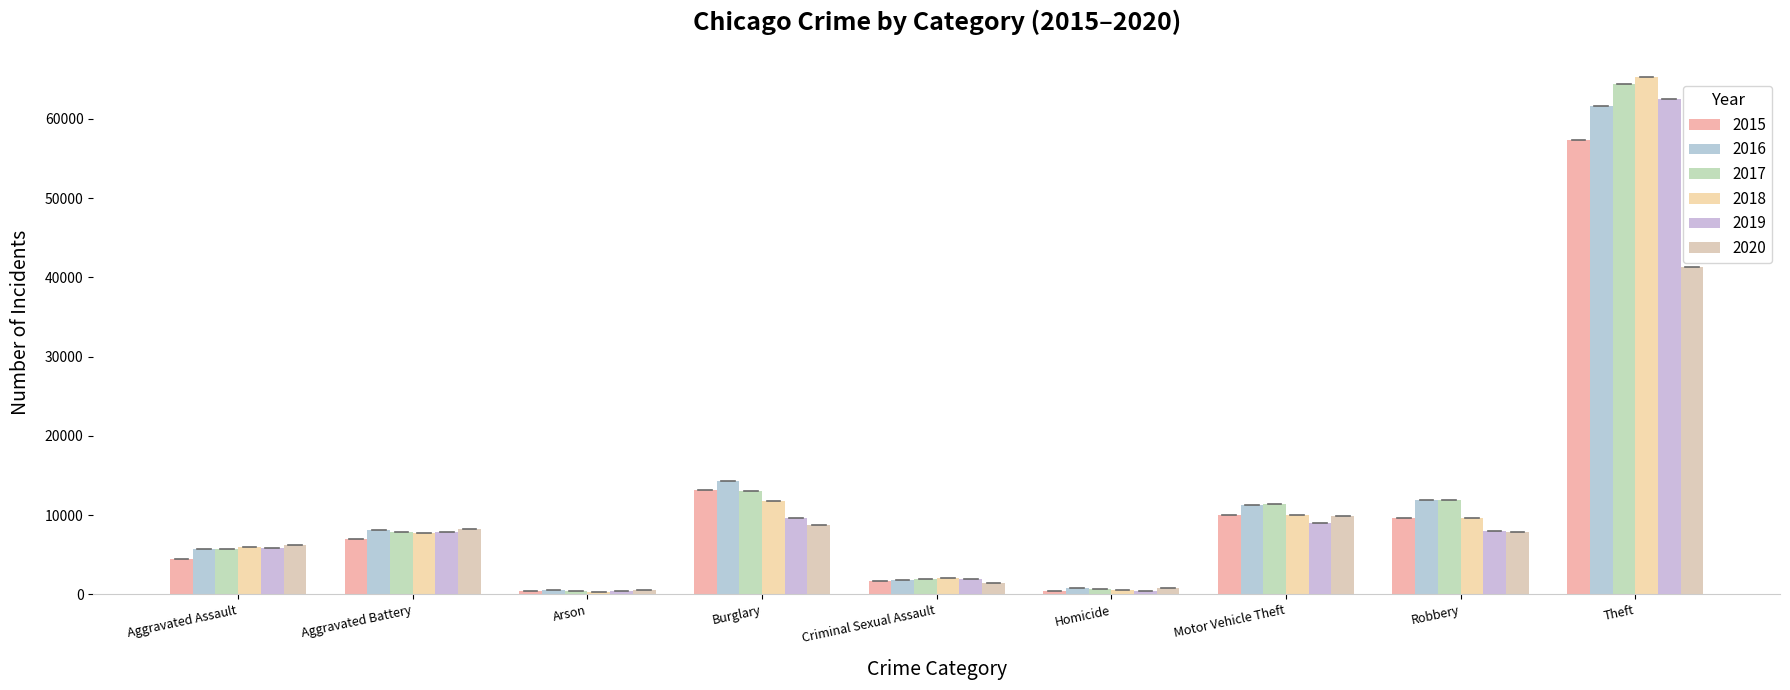

Reading left to right, extract all data points from this chart.

2015: 4480	7019	448	13184	1705	496	10068	9638	57351
2016: 5713	8086	515	14289	1854	786	11285	11960	61623
2017: 5793	7845	444	13001	1979	672	11380	11880	64386
2018: 6002	7735	373	11747	2036	588	9985	9681	65290
2019: 5841	7858	376	9638	1919	499	8978	7995	62495
2020: 6265	8321	588	8758	1491	787	9959	7855	41342